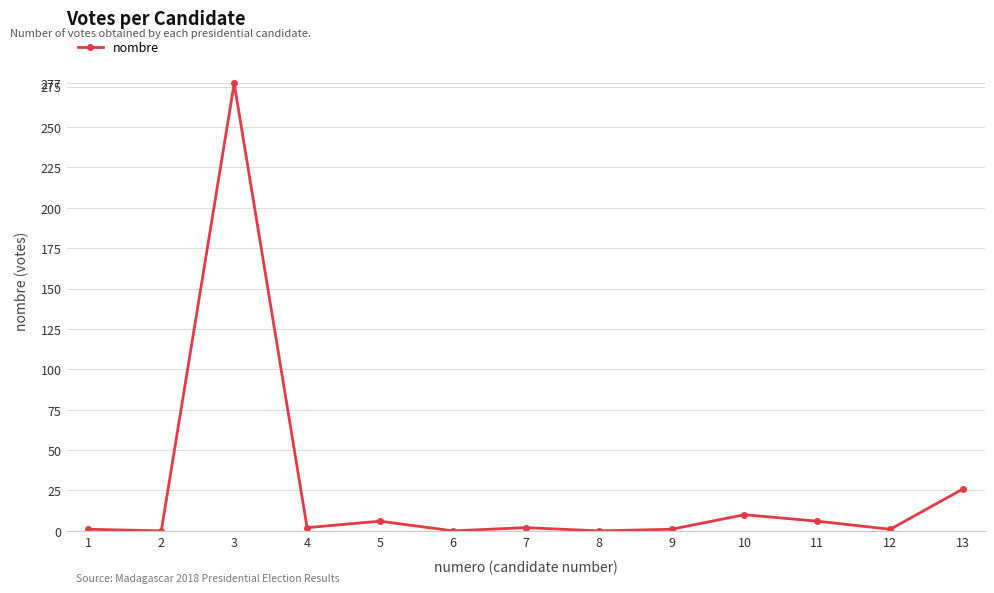

What is the average value?

26